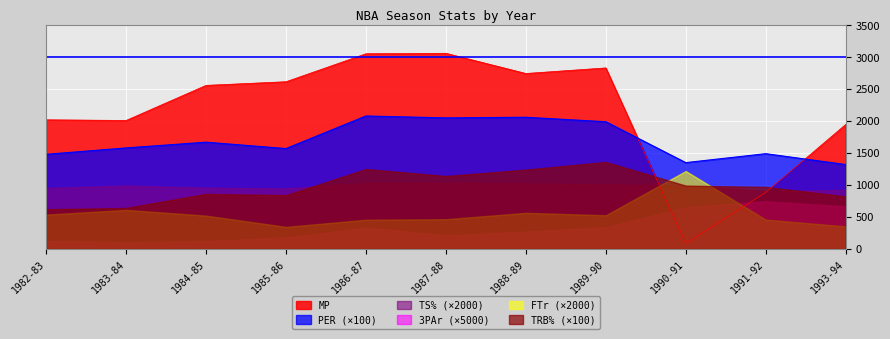

Reading left to right, list all the values displayed in this chart.

MP: 1982-83=2020.0	1983-84=2010.0	1984-85=2559.0	1985-86=2616.0	1986-87=3054.0	1987-88=3061.0	1988-89=2745.0	1989-90=2832.0	1990-91=86.0	1991-92=884.0	1993-94=1947.0
PER: 1982-83=14.8	1983-84=15.8	1984-85=16.7	1985-86=15.7	1986-87=20.8	1987-88=20.5	1988-89=20.6	1989-90=19.9	1990-91=13.5	1991-92=14.9	1993-94=13.2
TS%: 1982-83=0.5	1983-84=0.5	1984-85=0.5	1985-86=0.5	1986-87=0.5	1987-88=0.5	1988-89=0.5	1989-90=0.5	1990-91=0.5	1991-92=0.5	1993-94=0.5
3PAr: 1982-83=0.0	1983-84=0.0	1984-85=0.0	1985-86=0.0	1986-87=0.1	1987-88=0.0	1988-89=0.1	1989-90=0.1	1990-91=0.1	1991-92=0.1	1993-94=0.1
FTr: 1982-83=0.3	1983-84=0.3	1984-85=0.3	1985-86=0.2	1986-87=0.2	1987-88=0.2	1988-89=0.3	1989-90=0.3	1990-91=0.6	1991-92=0.2	1993-94=0.2
TRB%: 1982-83=6.2	1983-84=6.4	1984-85=8.6	1985-86=8.4	1986-87=12.5	1987-88=11.4	1988-89=12.4	1989-90=13.6	1990-91=9.9	1991-92=9.7	1993-94=8.2